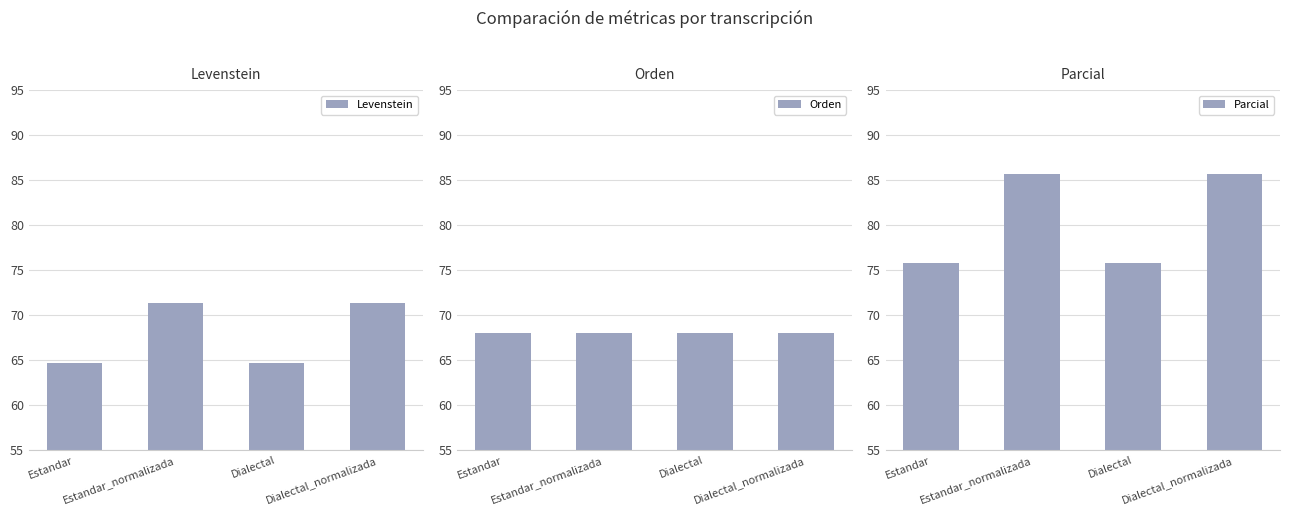

What is the sum of all Levenstein values?

272.3